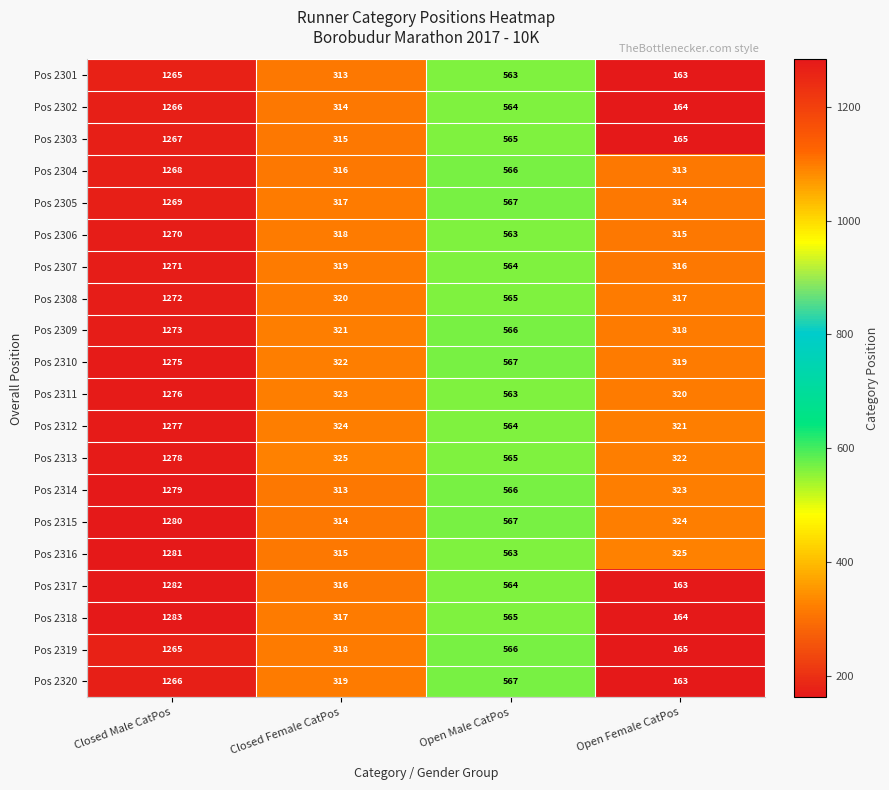

Rank the categories by Pos 2310 value from highest to lowest.

Closed Male CatPos, Open Male CatPos, Closed Female CatPos, Open Female CatPos